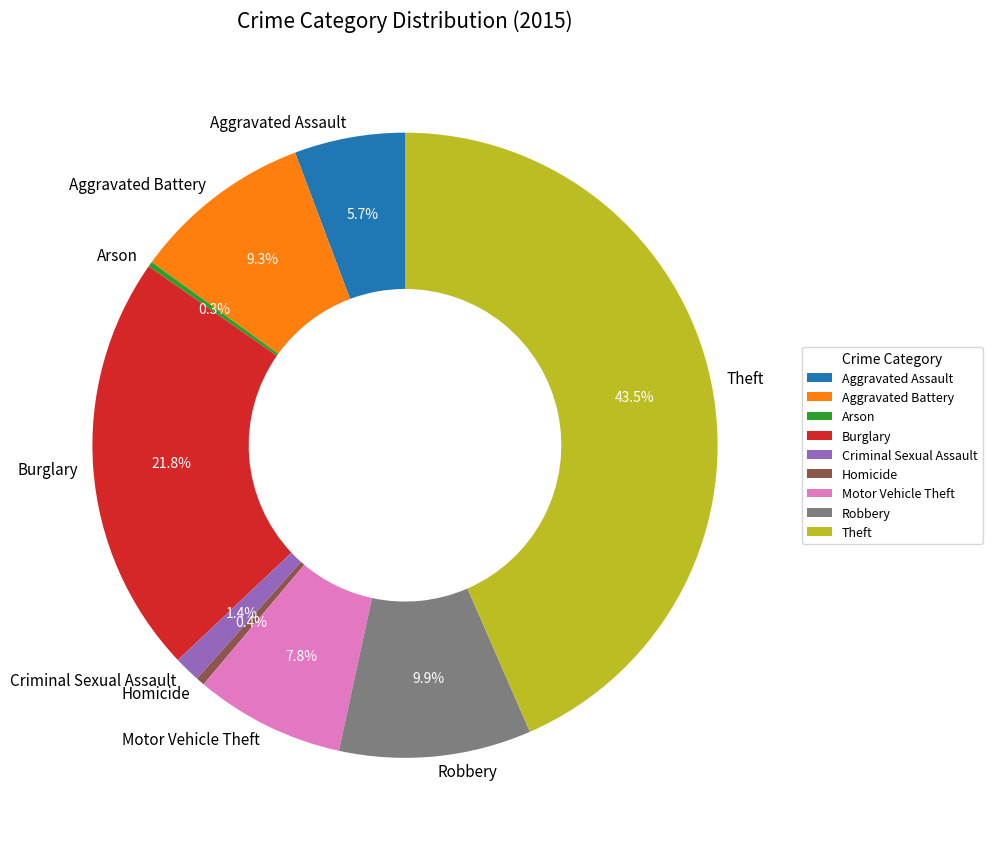

Which category has the biggest portion of the pie?

Theft